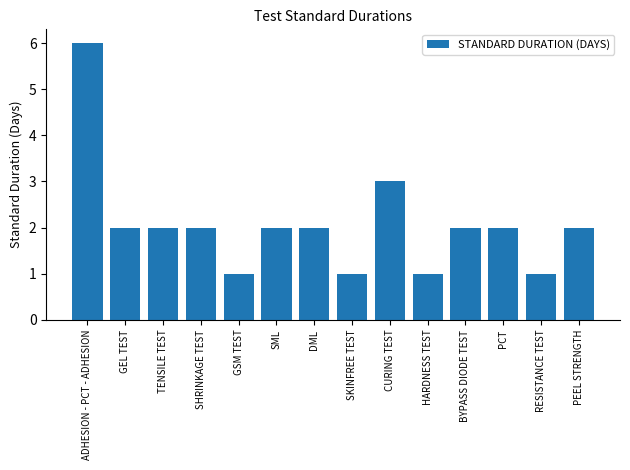

What is the label of the 7th bar from the left?

DML